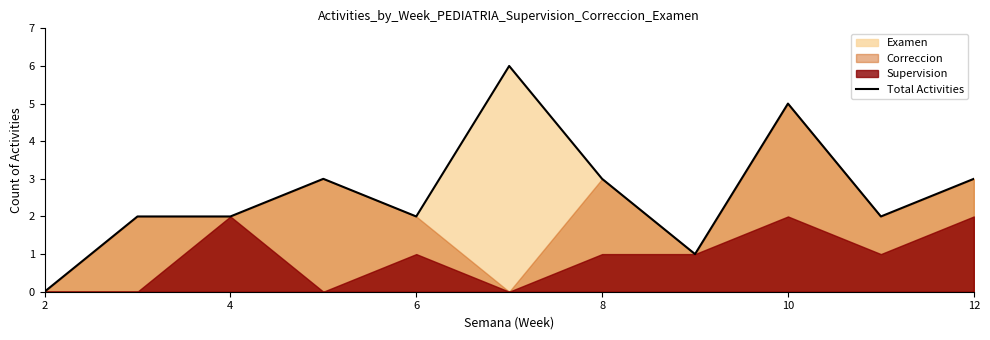

True or false: Total Activities has a value of 1 at 8.

False